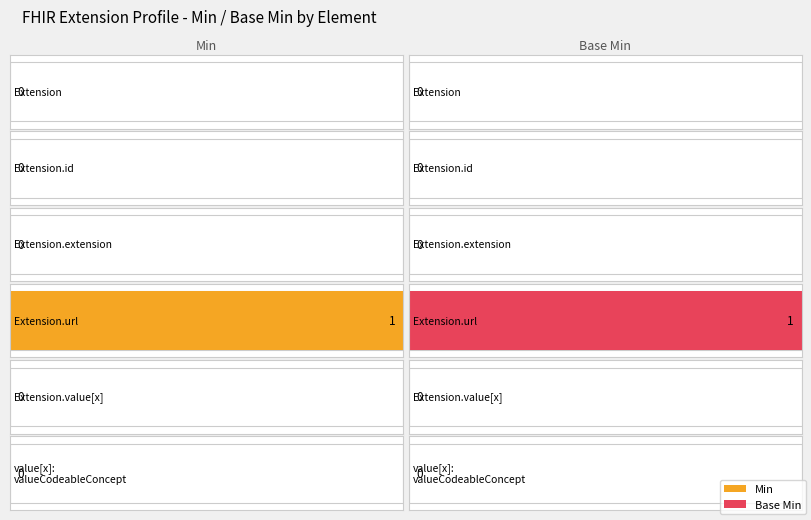

What is the sum of all Min values?

1